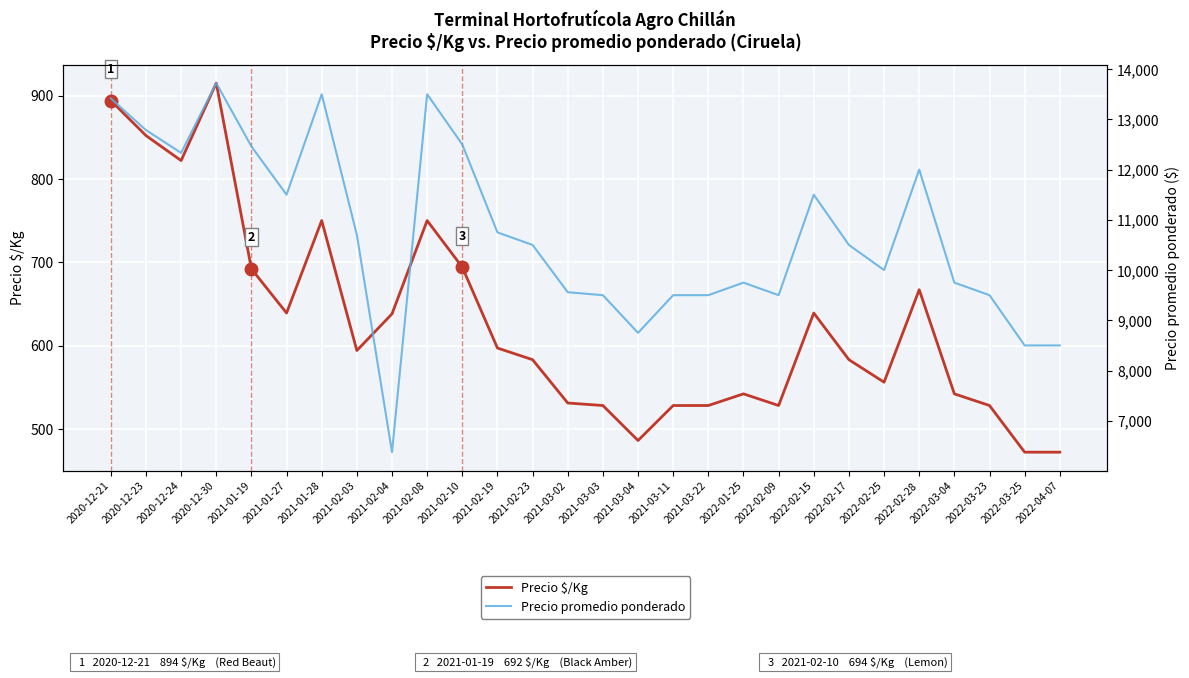

Rank the series at 2021-03-11 from lowest to highest value.

Precio $/Kg, Precio promedio ponderado